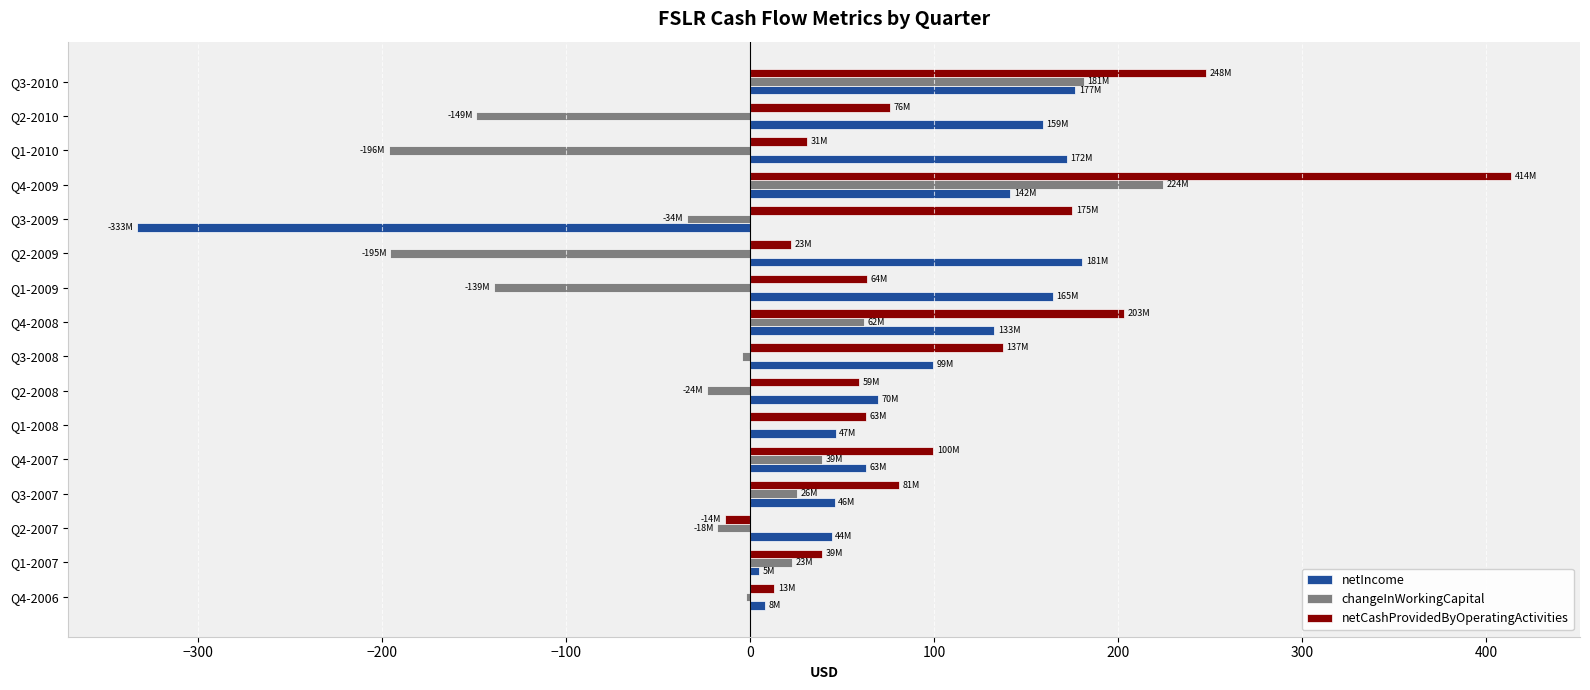

At which category is the sum across all series the highest?

Q4-2009